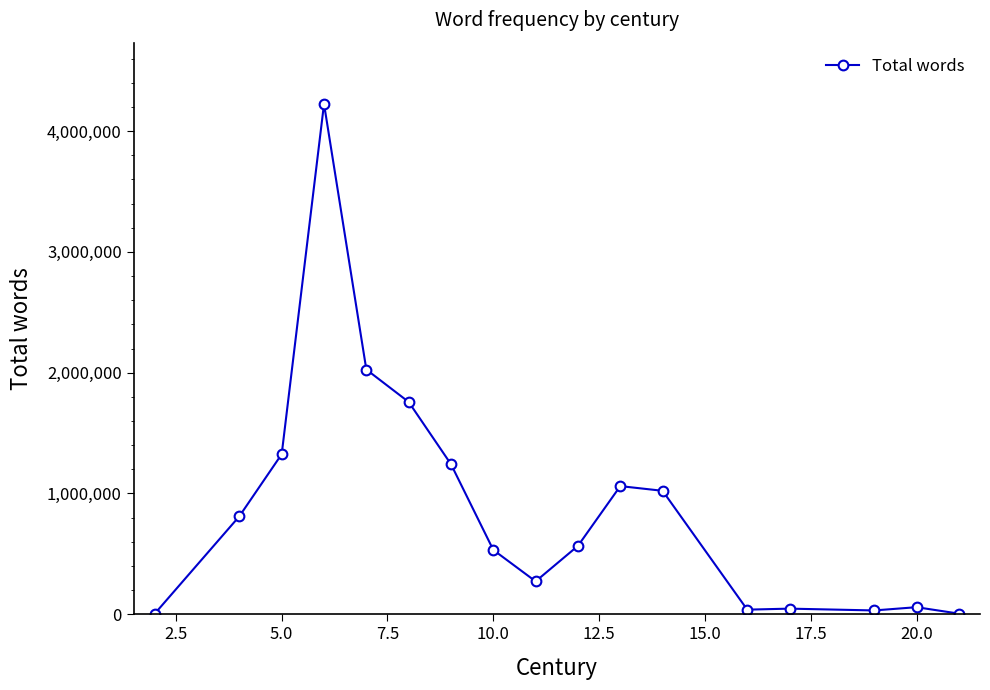

What is the difference between the second highest and minimum values?

2020998